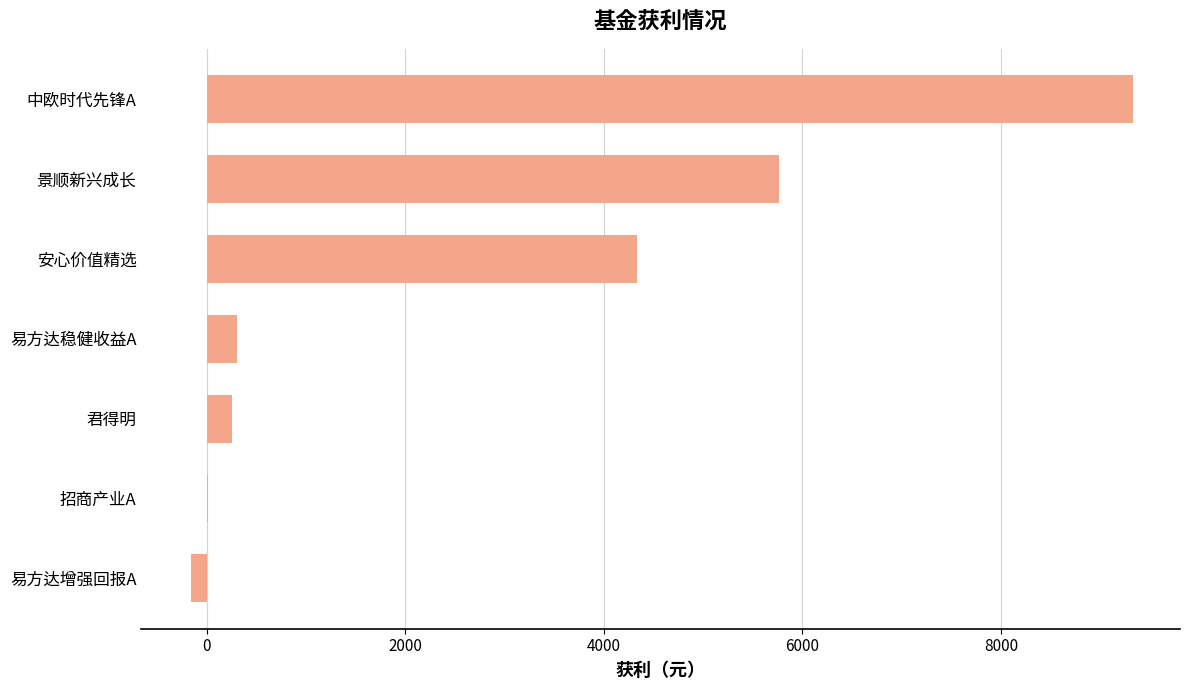

Are the bars grouped side by side (vs. stacked)?

No